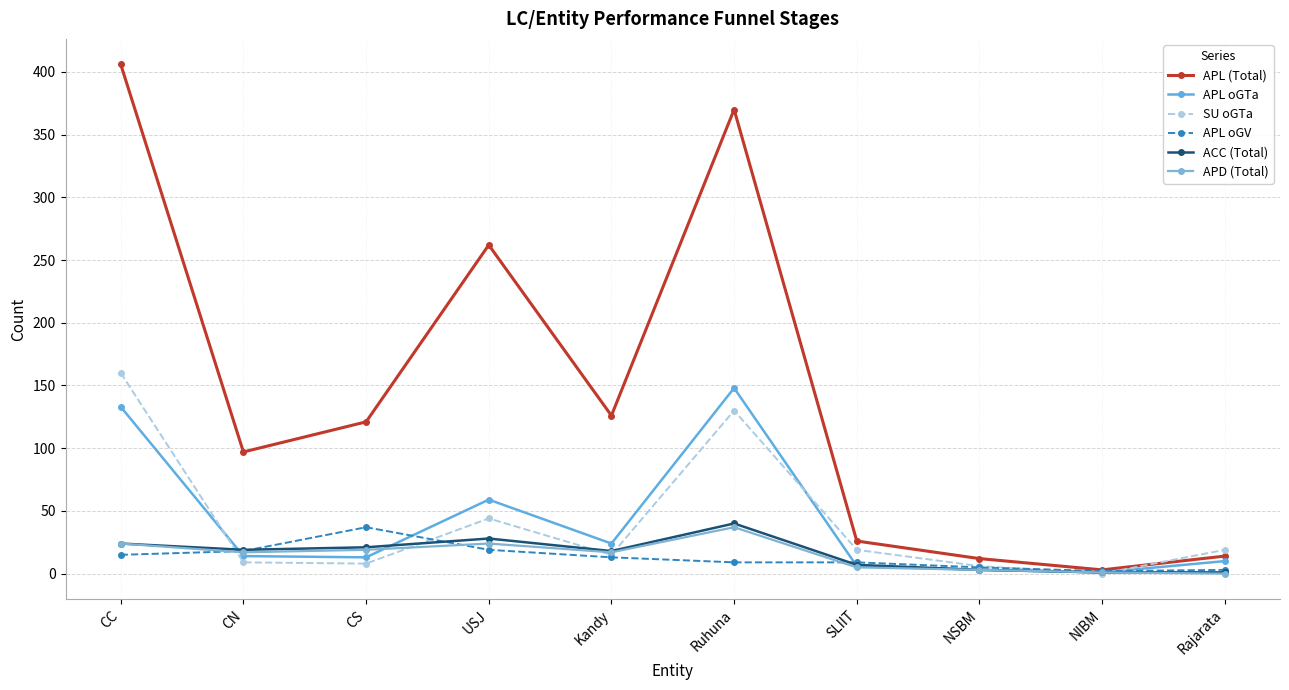

Which series has the widest spread of values?

APL (Total)